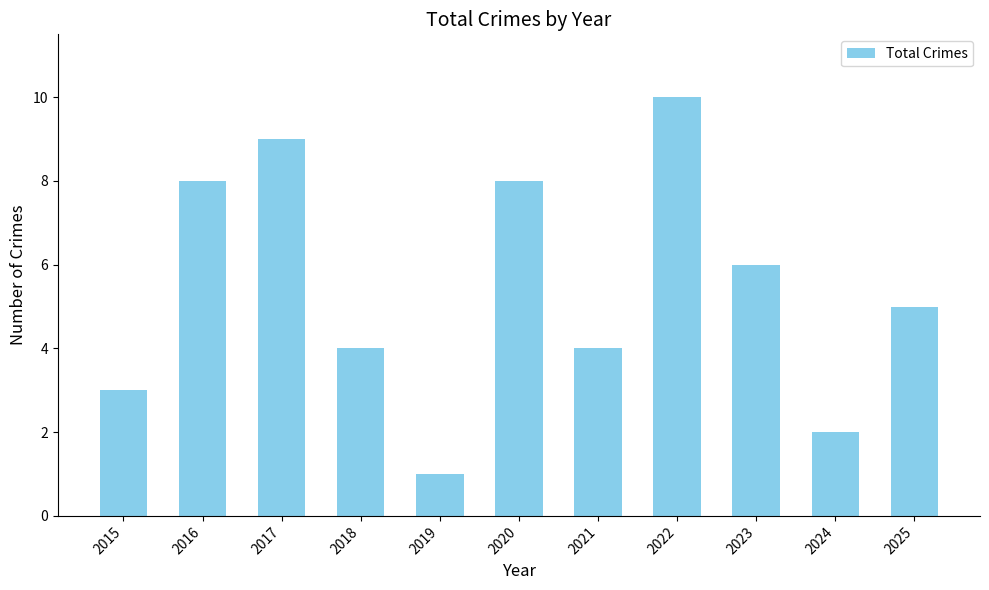

The chart shows a value of 2 at 2015. True or false?

False